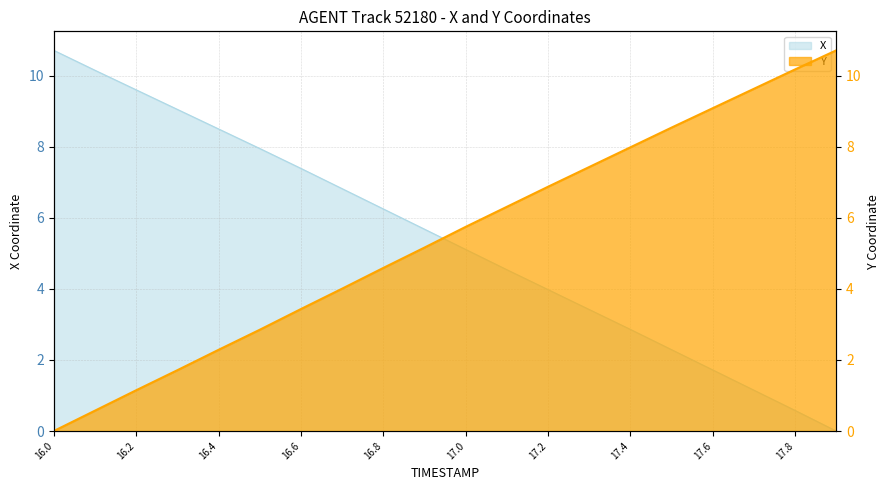

What is the difference between the maximum and minimum values in the X series?

10.7